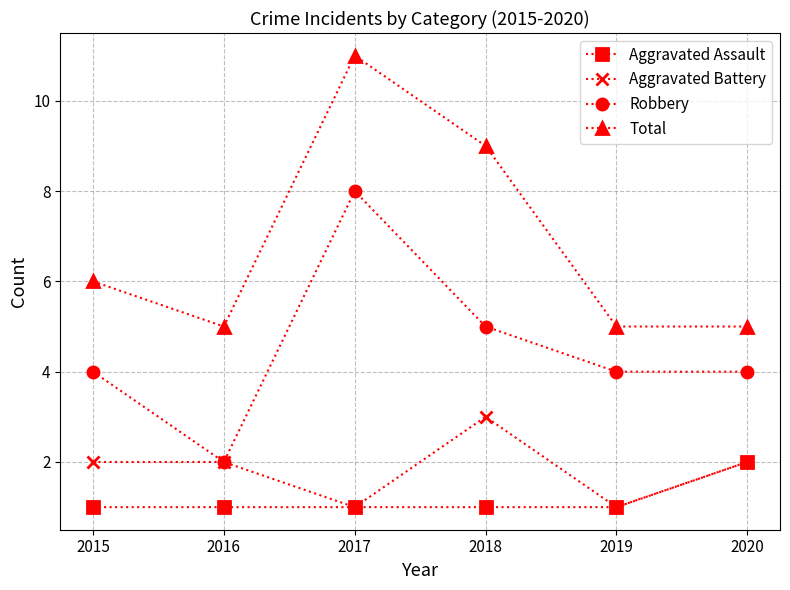

Is it true that Robbery equals 3 at 2016?

False